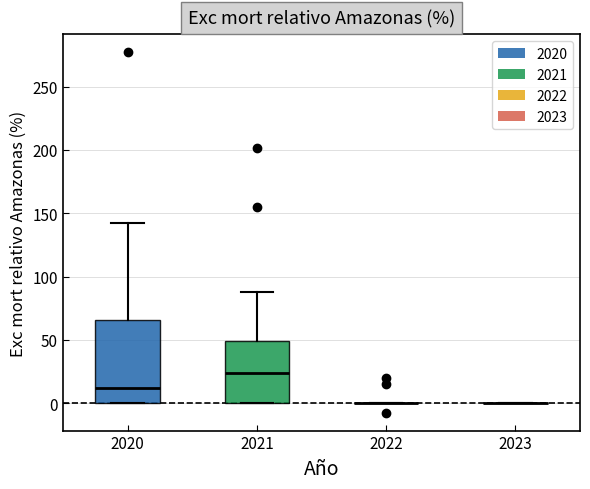

Comparing the boxes themselves (not the whiskers), which one is the tallest?

2020